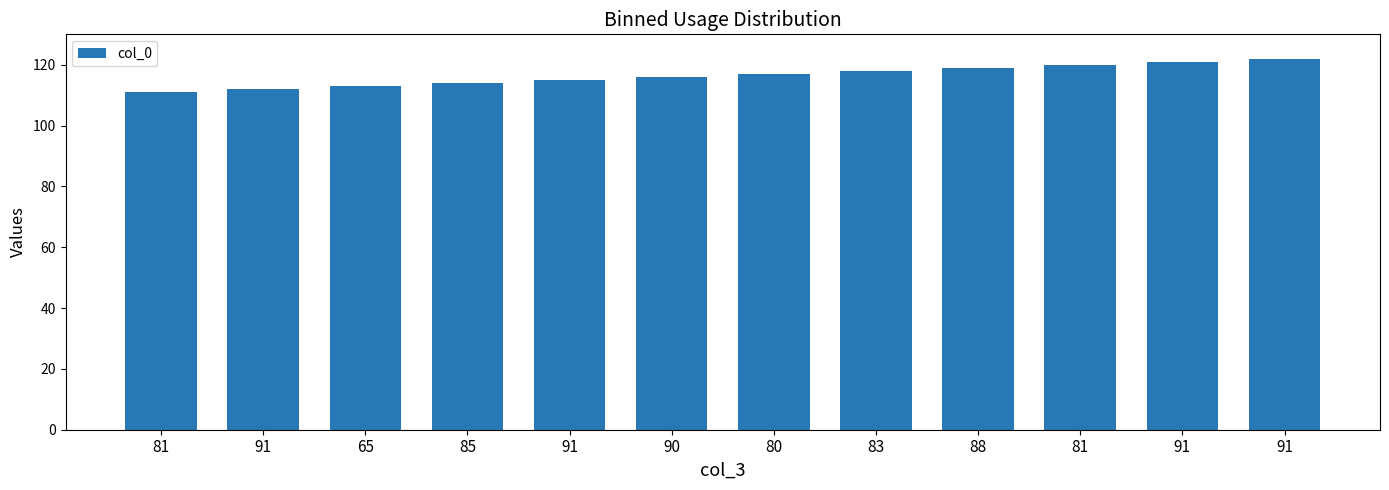

What is the label of the 9th bar from the left?

88